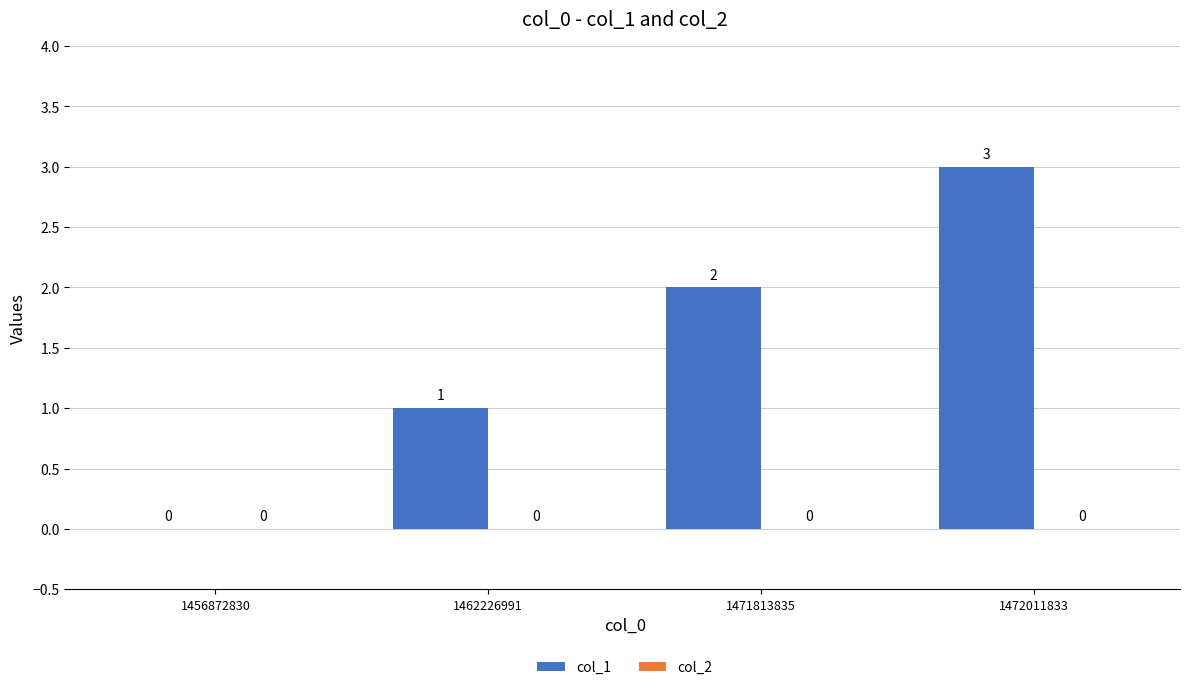

True or false: the data shows 5 at 1472011833.

False